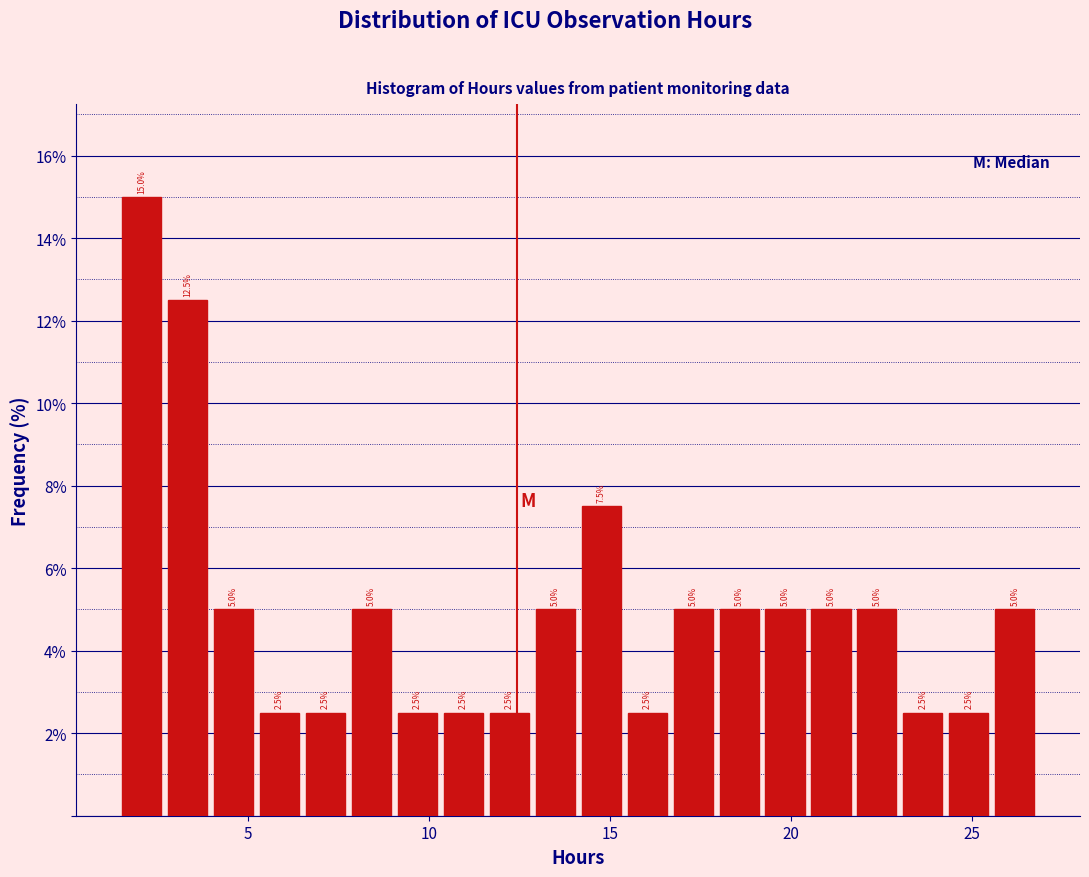

Around what value on the x-axis is the tallest bar? Give the approximate position of its centre, as read against the axis.

2.0